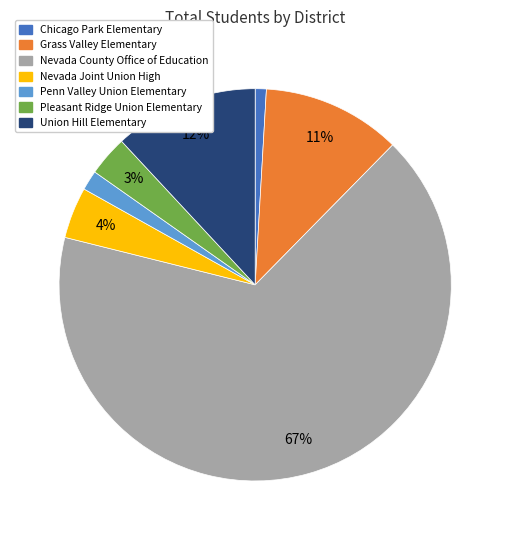

Which has a higher value, Nevada County Office of Education or Union Hill Elementary?

Nevada County Office of Education